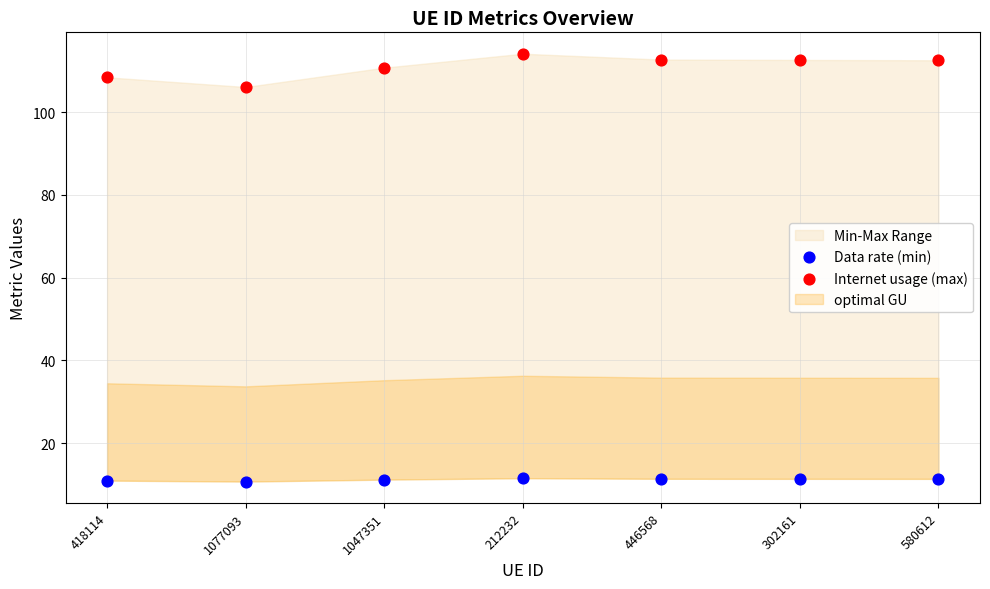

Which series reaches the minimum Y coordinate?

Data rate (min)